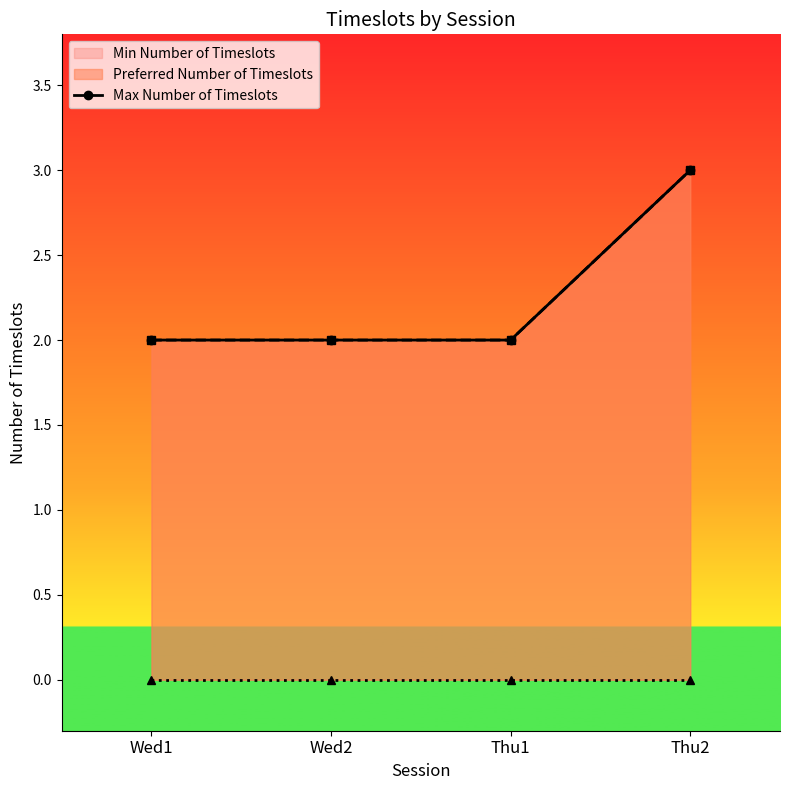

How many data points does each series have?

4